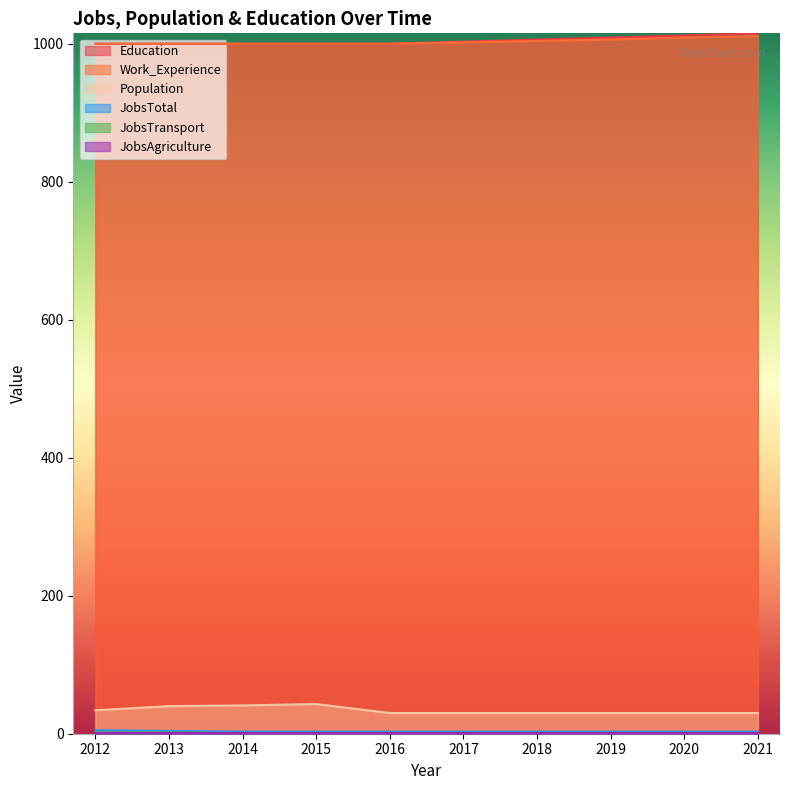

What is the greatest value displayed?

1015